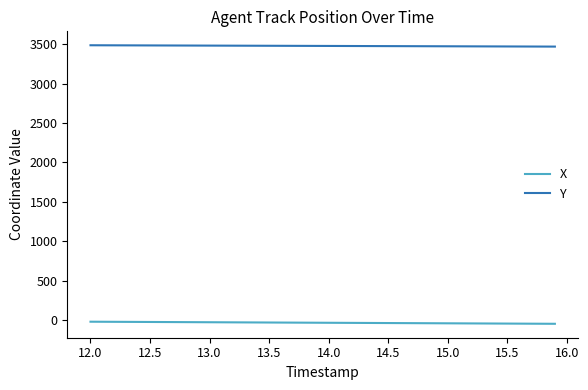

Which series has the largest total across all categories?

Y